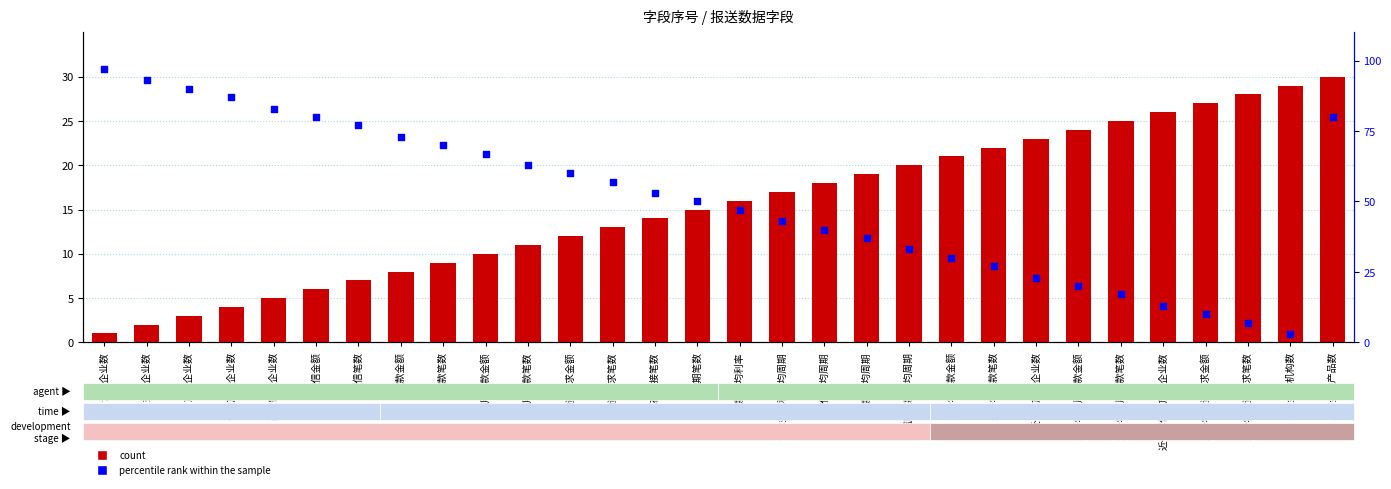

What are all the series names shown in the legend?

count, percentile rank within the sample